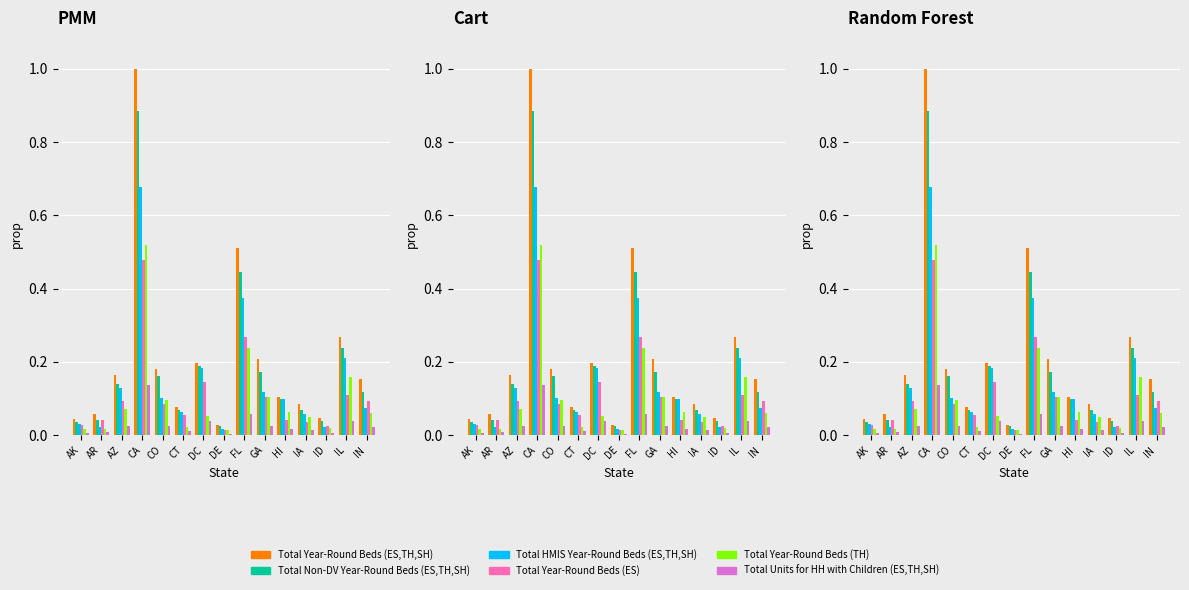

Reading left to right, what are all the values shown in this chart?

Total Year-Round Beds (ES,TH,SH): AK=0.0	AR=0.1	AZ=0.2	CA=1.0	CO=0.2	CT=0.1	DC=0.2	DE=0.0	FL=0.5	GA=0.2	HI=0.1	IA=0.1	ID=0.0	IL=0.3	IN=0.2
Total Non-DV Year-Round Beds (ES,TH,SH): AK=0.0	AR=0.0	AZ=0.1	CA=0.9	CO=0.2	CT=0.1	DC=0.2	DE=0.0	FL=0.4	GA=0.2	HI=0.1	IA=0.1	ID=0.0	IL=0.2	IN=0.1
Total HMIS Year-Round Beds (ES,TH,SH): AK=0.0	AR=0.0	AZ=0.1	CA=0.7	CO=0.1	CT=0.1	DC=0.2	DE=0.0	FL=0.4	GA=0.1	HI=0.1	IA=0.1	ID=0.0	IL=0.2	IN=0.1
Total Year-Round Beds (ES): AK=0.0	AR=0.0	AZ=0.1	CA=0.5	CO=0.1	CT=0.1	DC=0.1	DE=0.0	FL=0.3	GA=0.1	HI=0.0	IA=0.0	ID=0.0	IL=0.1	IN=0.1
Total Year-Round Beds (TH): AK=0.0	AR=0.0	AZ=0.1	CA=0.5	CO=0.1	CT=0.0	DC=0.1	DE=0.0	FL=0.2	GA=0.1	HI=0.1	IA=0.0	ID=0.0	IL=0.2	IN=0.1
Total Units for HH with Children (ES,TH,SH): AK=0.0	AR=0.0	AZ=0.0	CA=0.1	CO=0.0	CT=0.0	DC=0.0	DE=0.0	FL=0.1	GA=0.0	HI=0.0	IA=0.0	ID=0.0	IL=0.0	IN=0.0